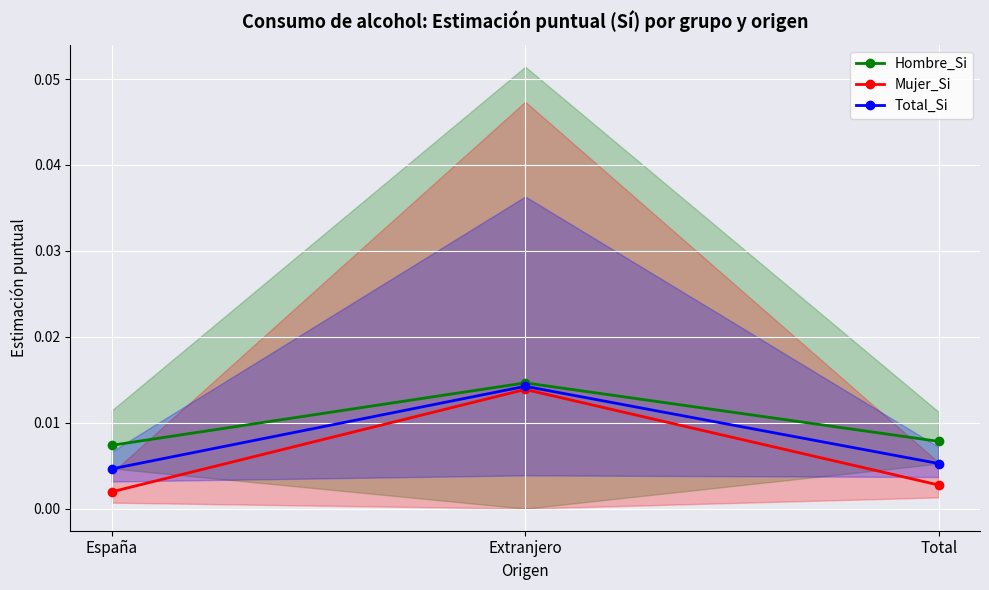

Which category has the highest value in the Total_Si series?

Extranjero